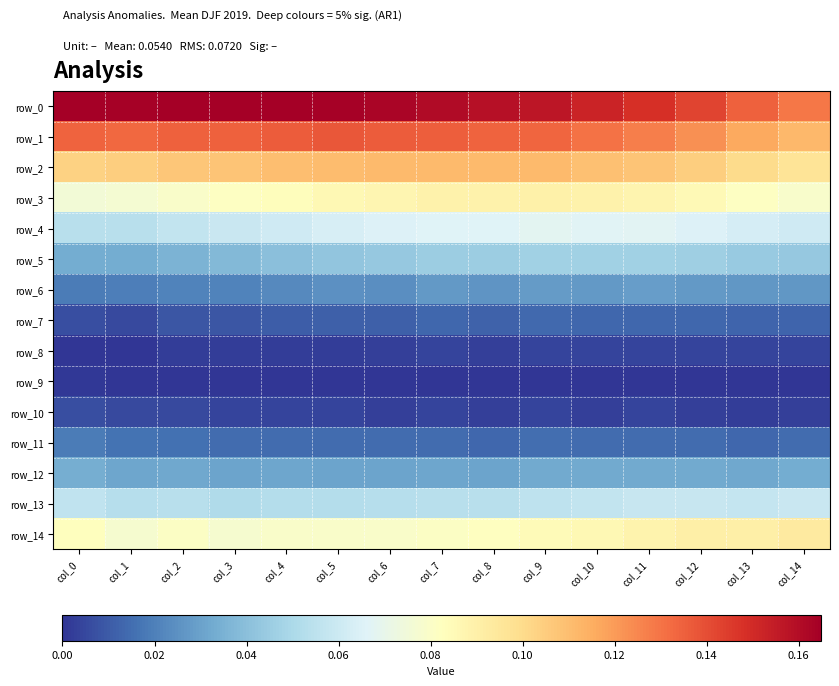

At how many categories does at least one series exceed 0?

15